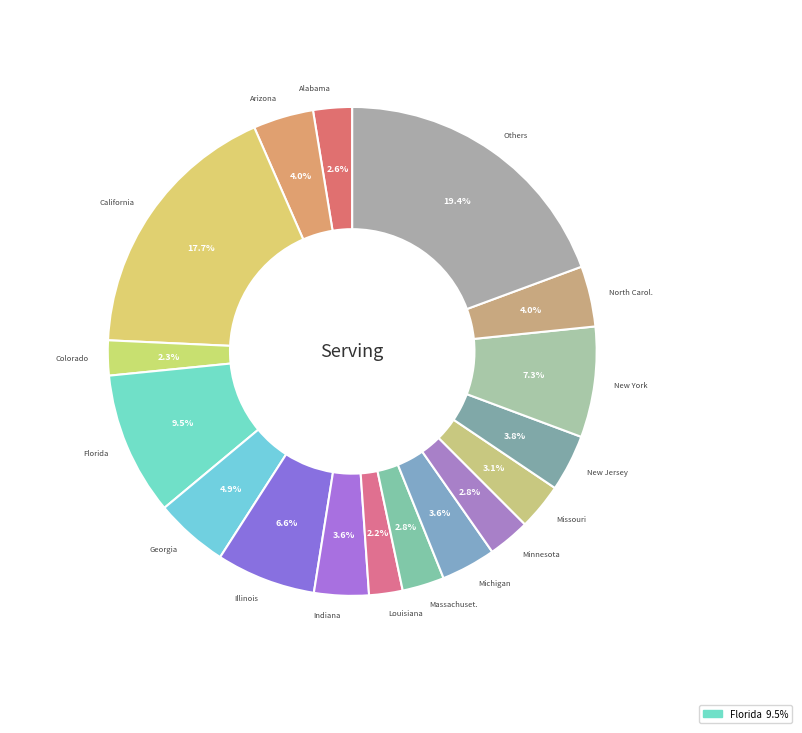

Count the number of slices in the pie.

17